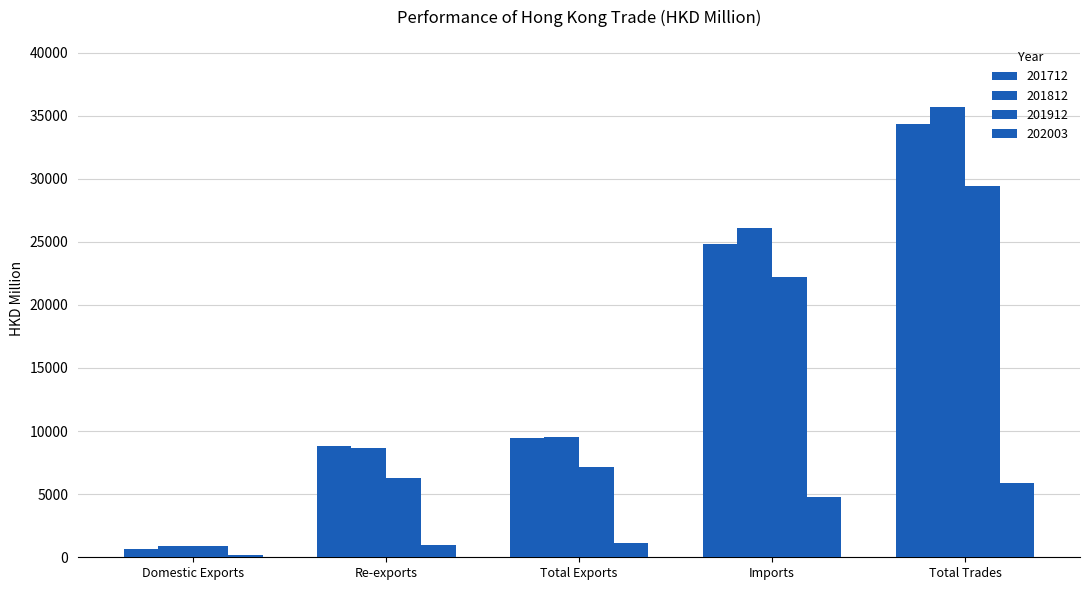

How many values in the 201812 series exceed 9538?

3